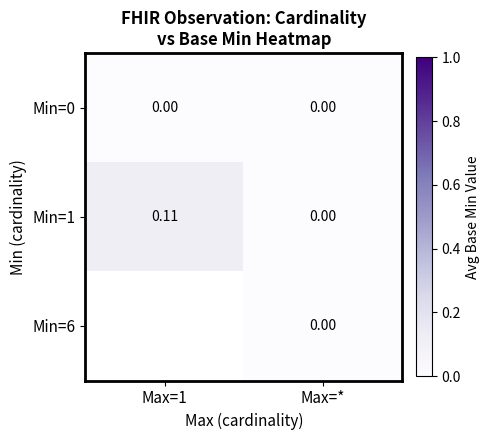

Which category has the highest value across all series?

Max=1